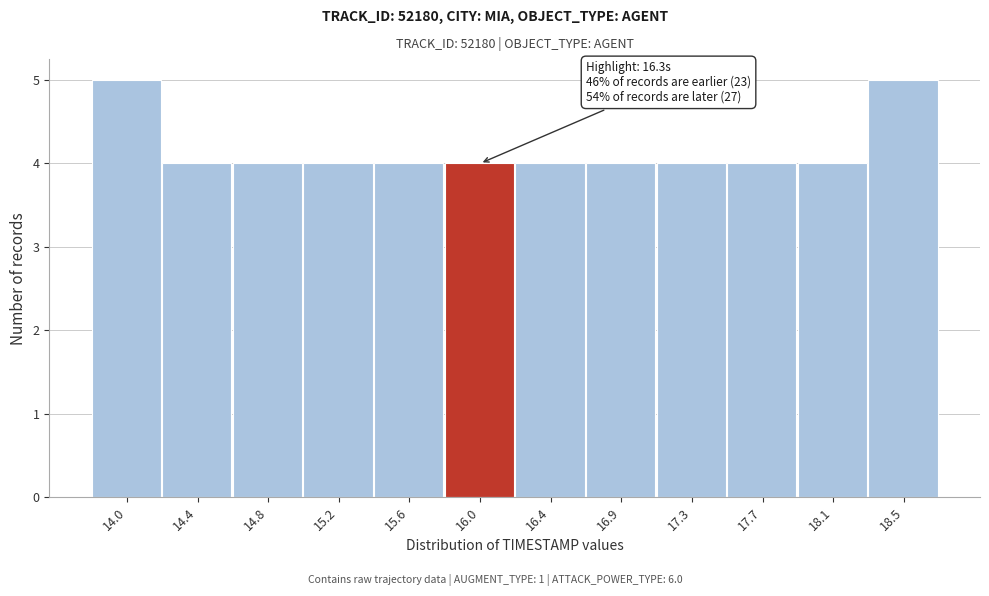

Reading left to right, list all the values displayed in this chart.

5	4	4	4	4	4	4	4	4	4	4	5